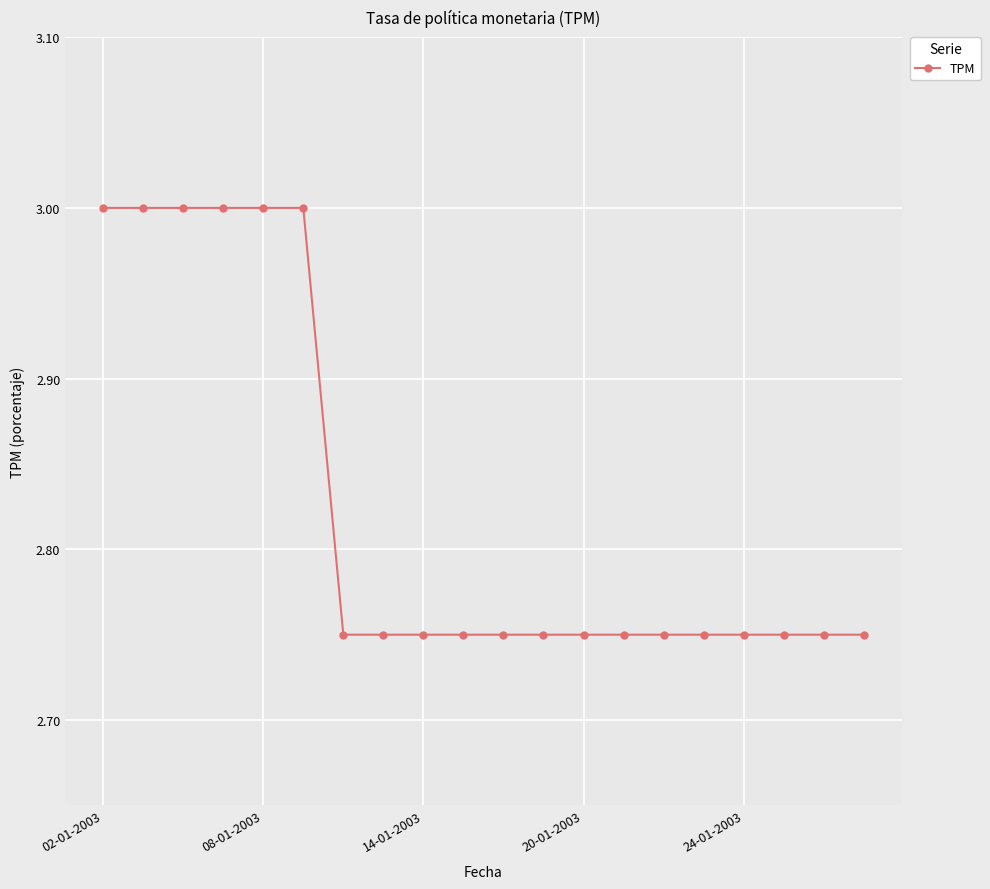

What is the maximum value shown in the chart?

3.0